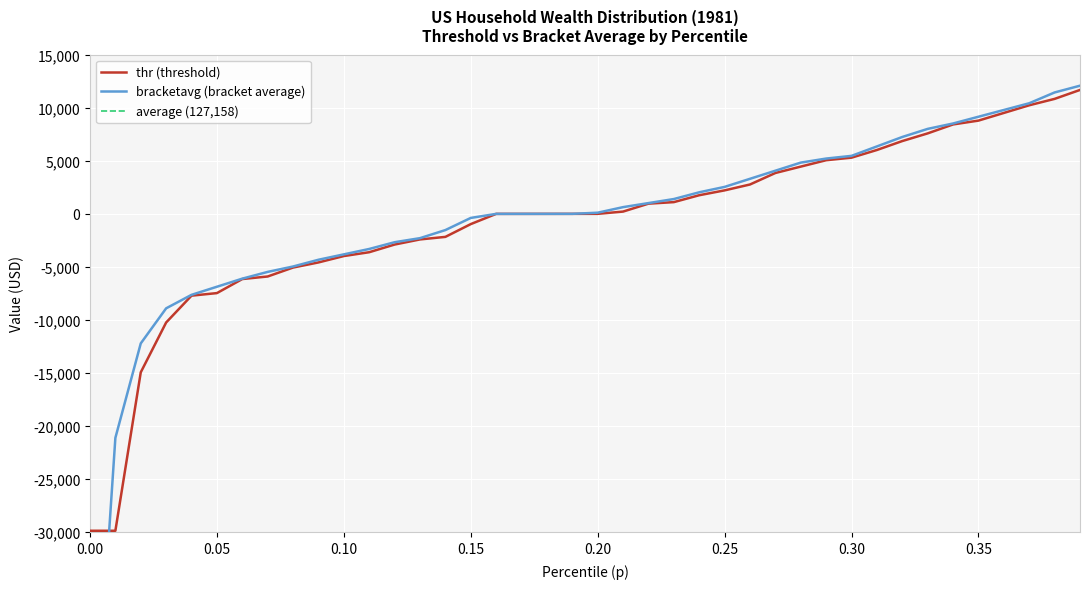

What is the minimum value shown in the chart?

-56968.1